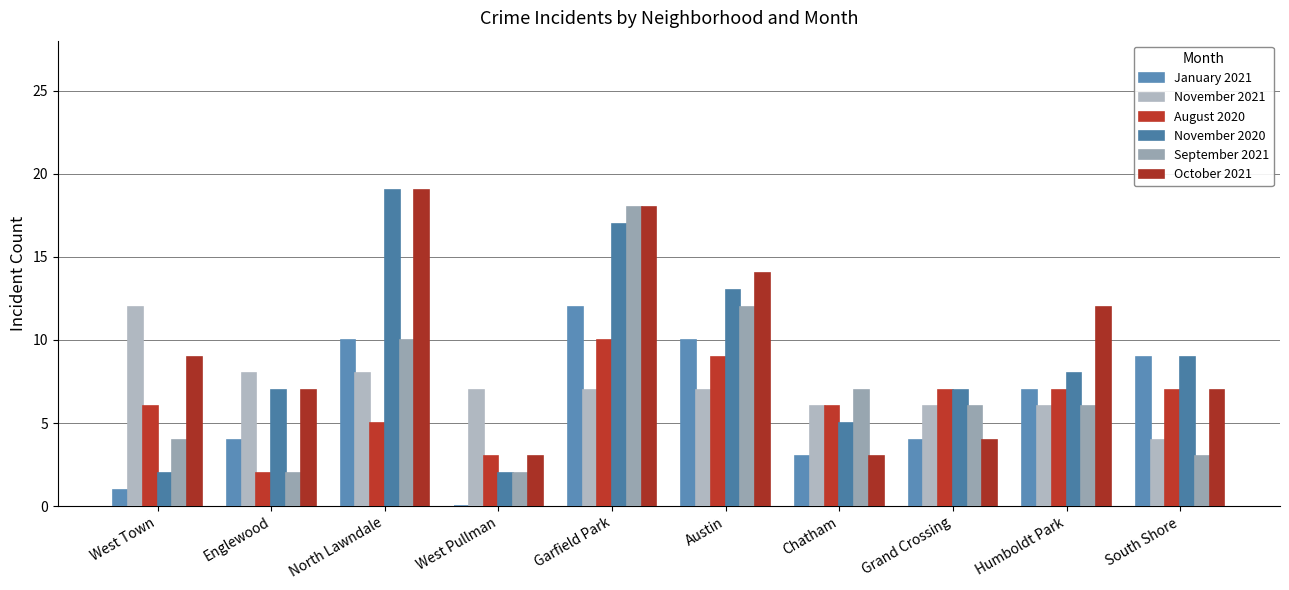

Which category has the highest value across all series?

North Lawndale